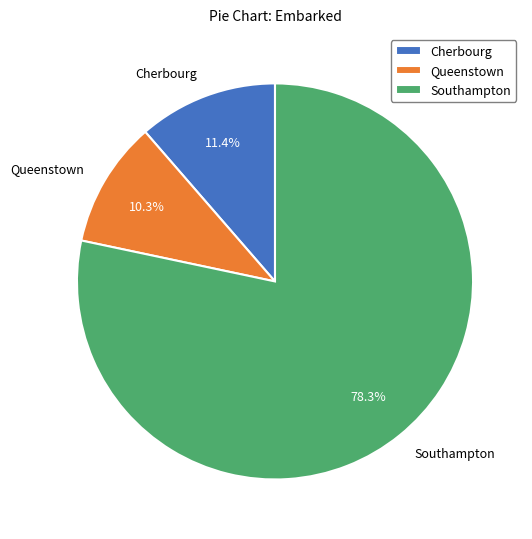

Is there any slice that represents more than half of the pie?

Yes